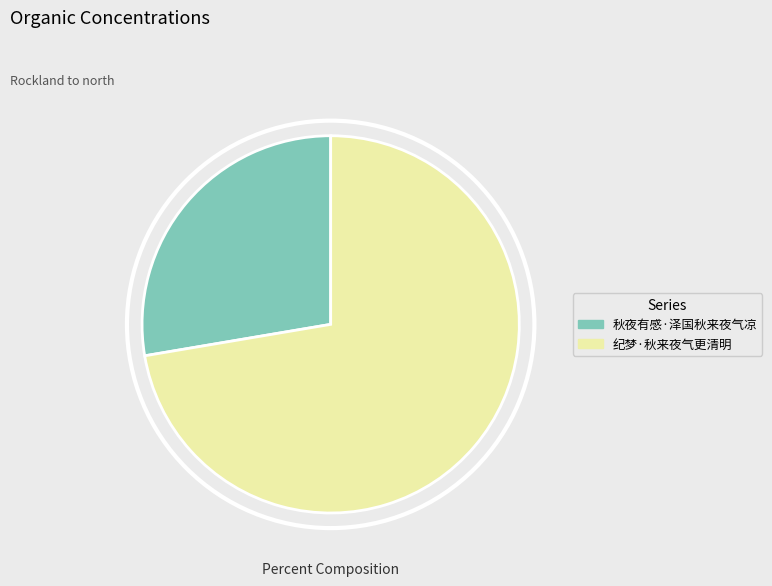

Is 纪梦·秋来夜气更清明 the majority of the pie?

Yes